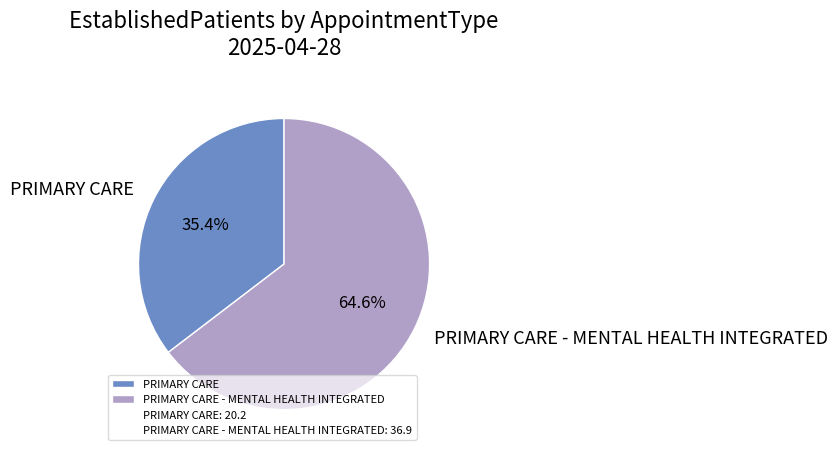

What is the largest slice in the pie chart?

PRIMARY CARE - MENTAL HEALTH INTEGRATED